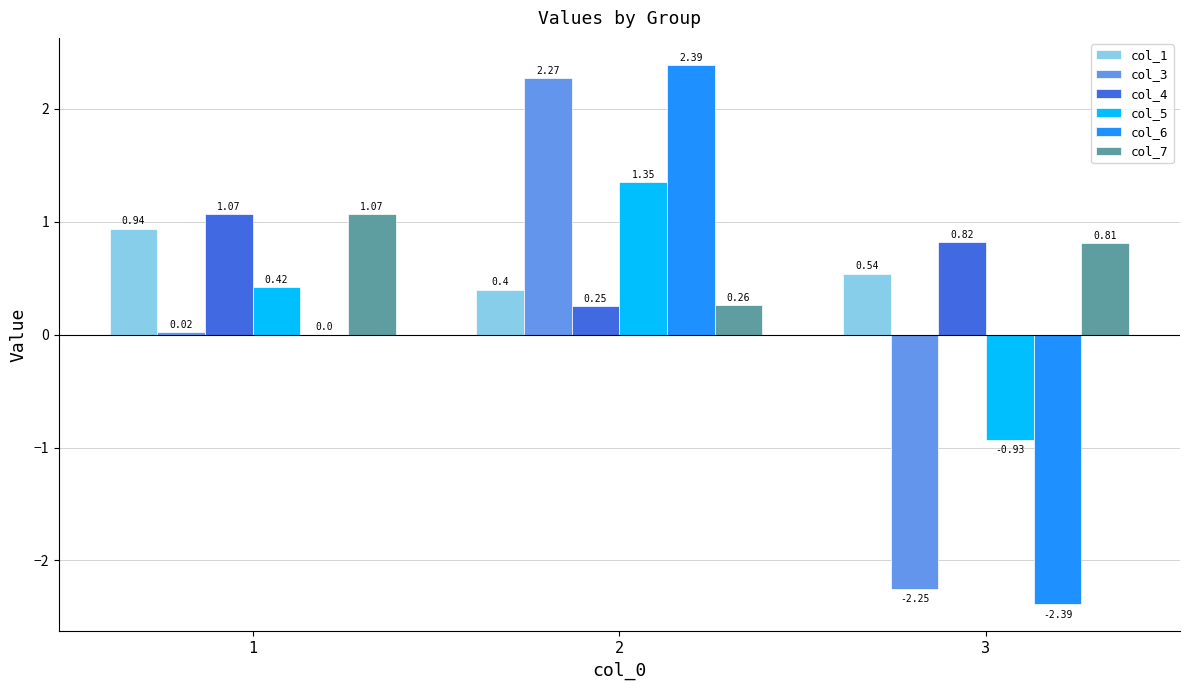

Which series changed the most between 2 and 3?

col_6